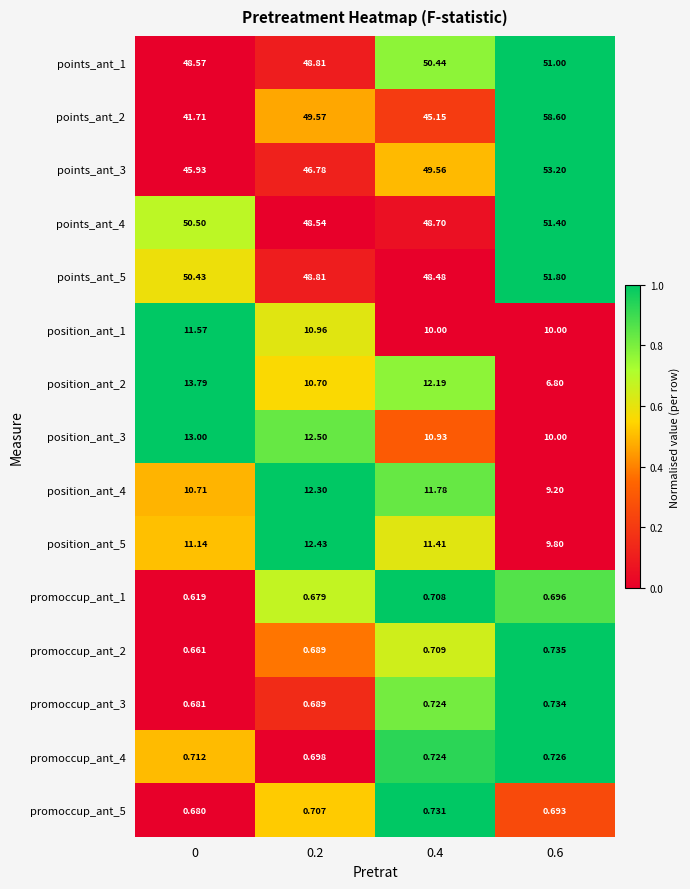

Is the value of points_ant_5 at 0.6 greater than the value of promoccup_ant_5 at 0.2?

Yes